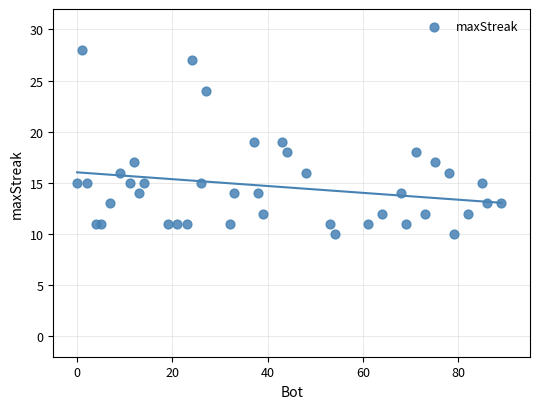

What is the range of Y values (max minus min)?

18